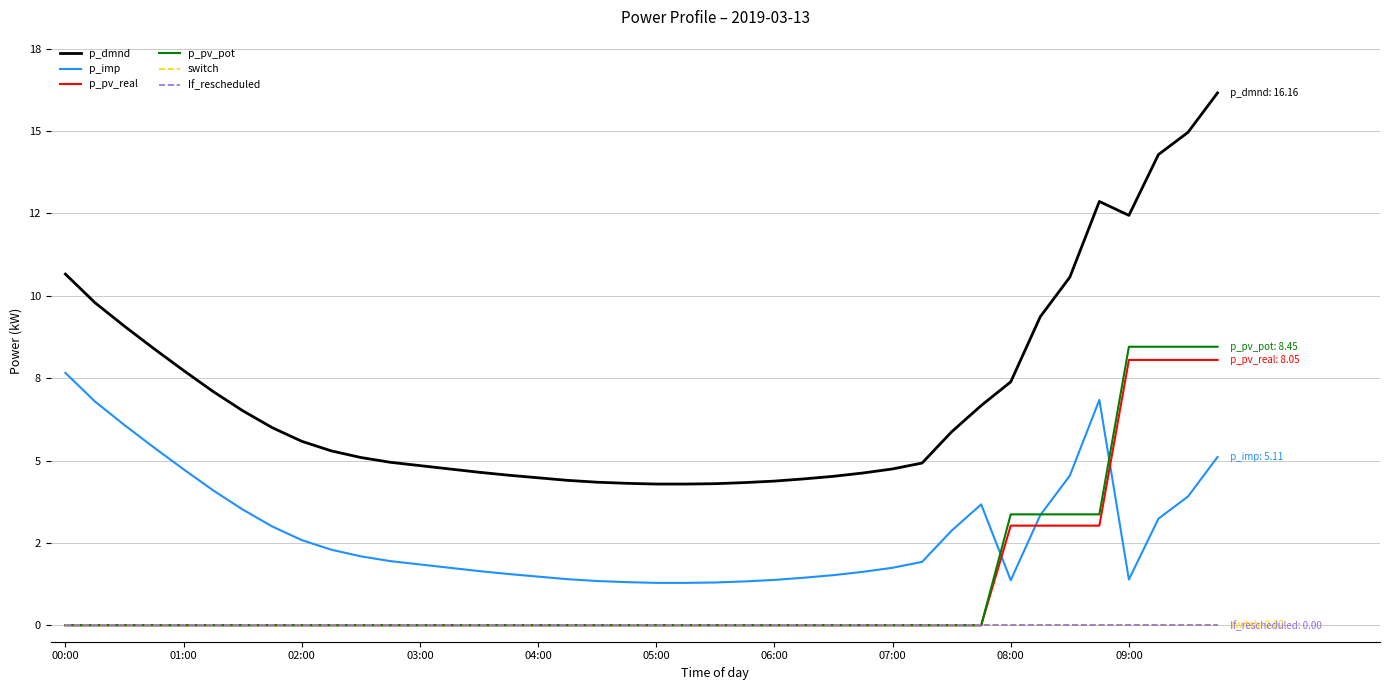

Is this an area chart (filled region under the line)?

No